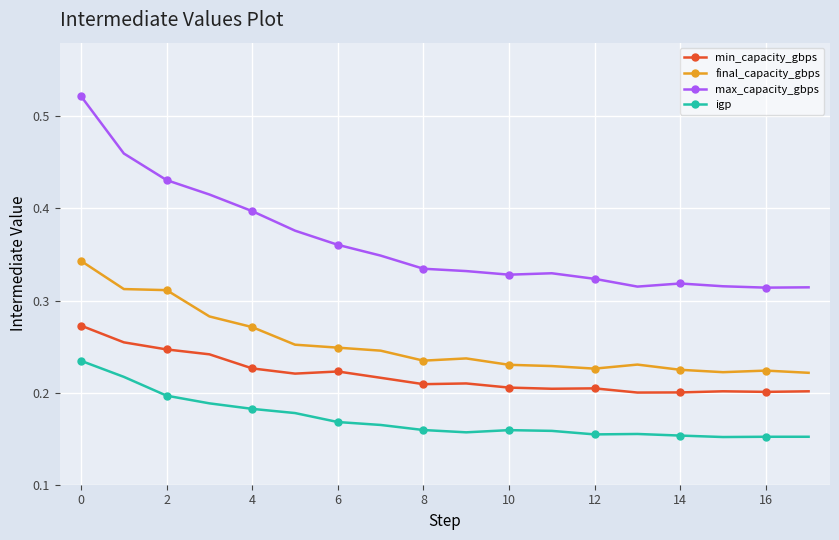

What is the sum of all igp values?

3.1